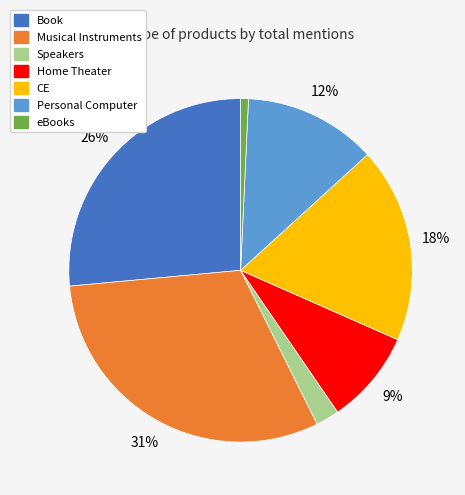

Between Personal Computer and eBooks, which is larger?

Personal Computer